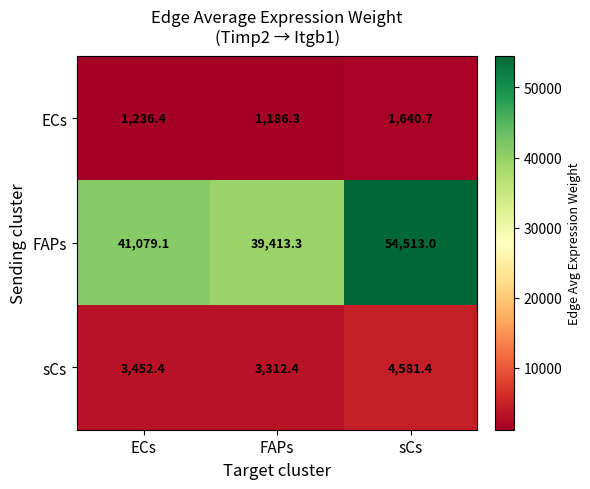

What is the difference between the maximum and minimum values in the FAPs series?

15099.7